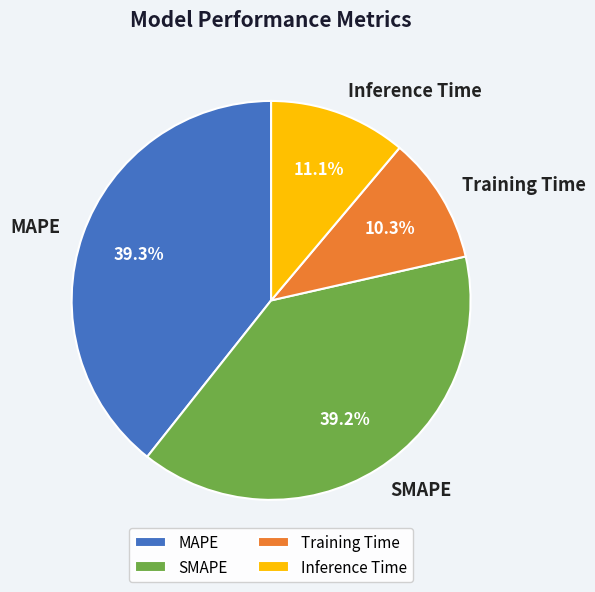

Does MAPE account for over 50% of the chart?

No